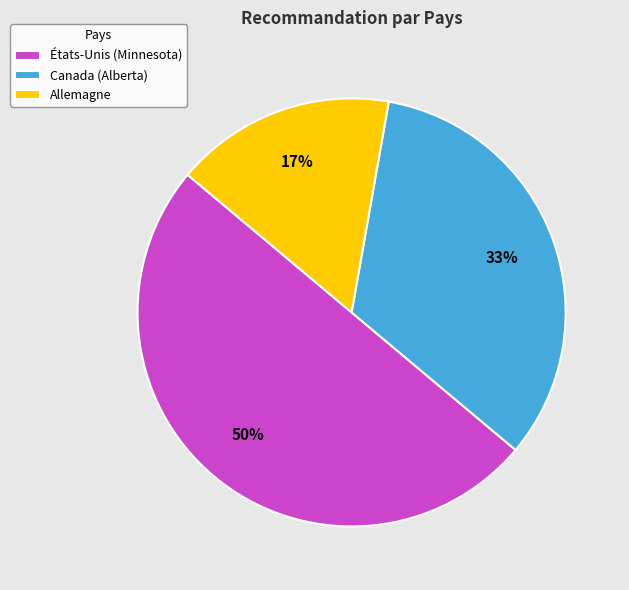

Which category has the smallest portion of the pie?

Allemagne